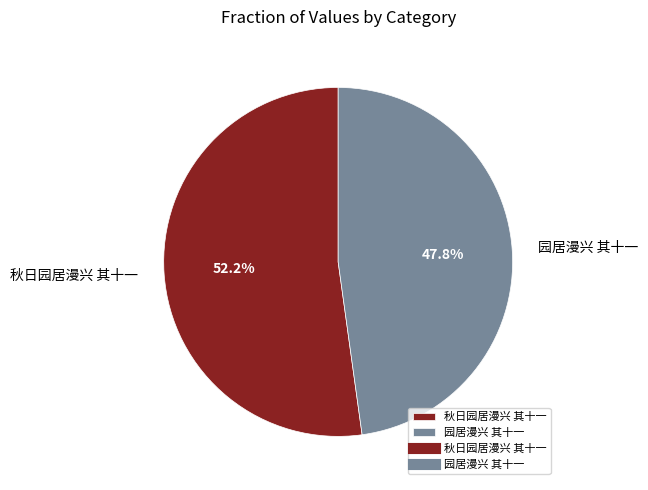

What percentage is the 秋日园居漫兴 其十一 slice, to the nearest percent?

52%